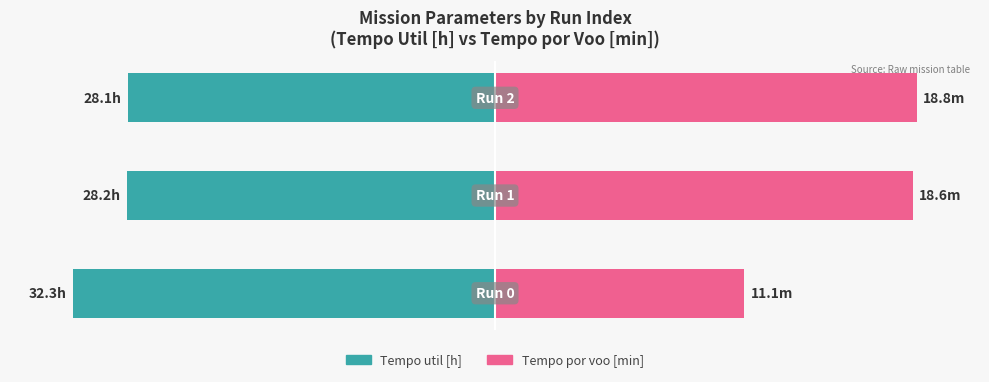

At how many categories does at least one series exceed 12?

3